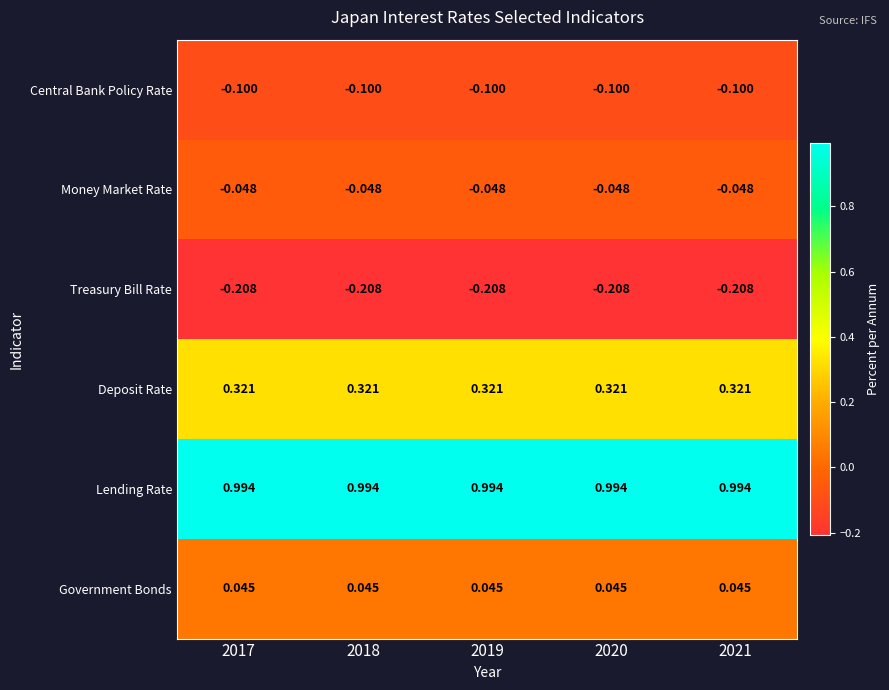

How many categories are shown in the chart?

5